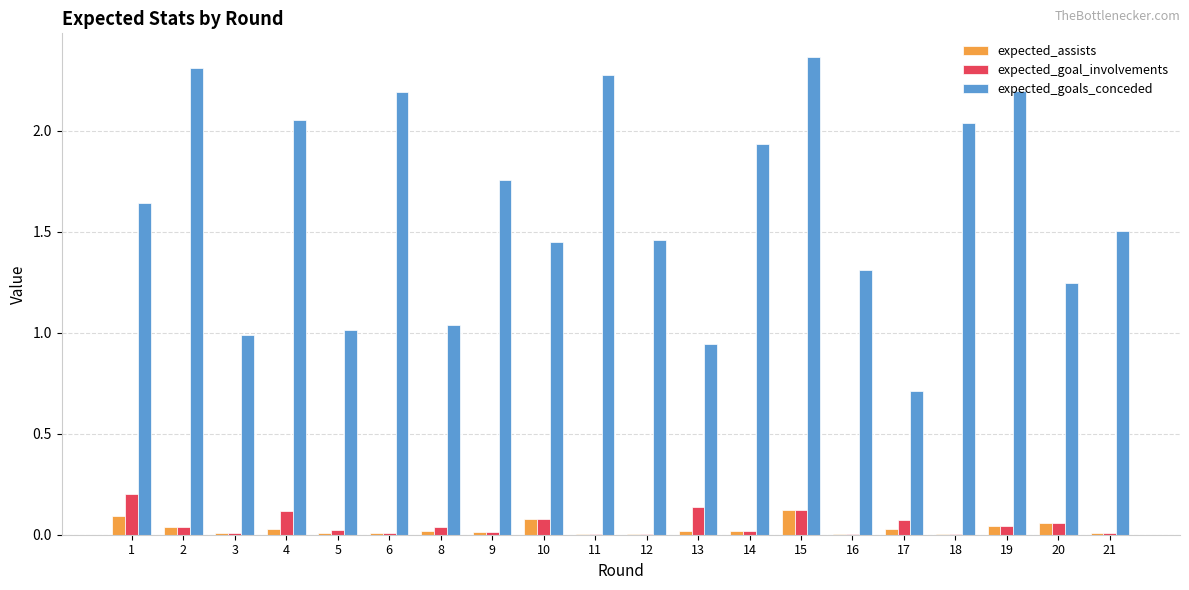

Which series has the widest spread of values?

expected_goals_conceded